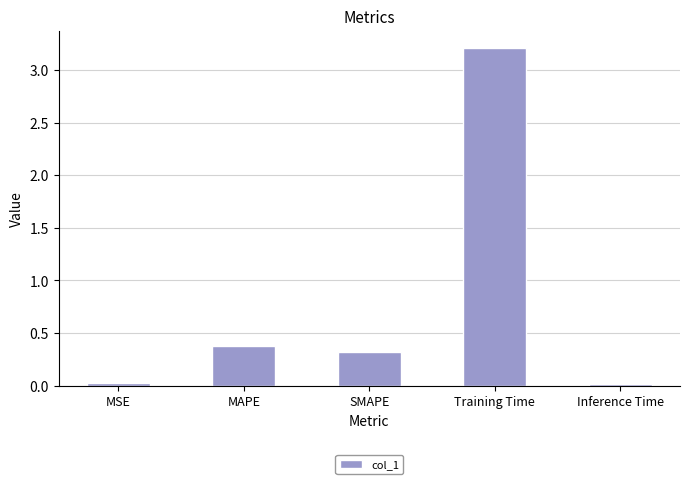

What is the maximum value shown in the chart?

3.2